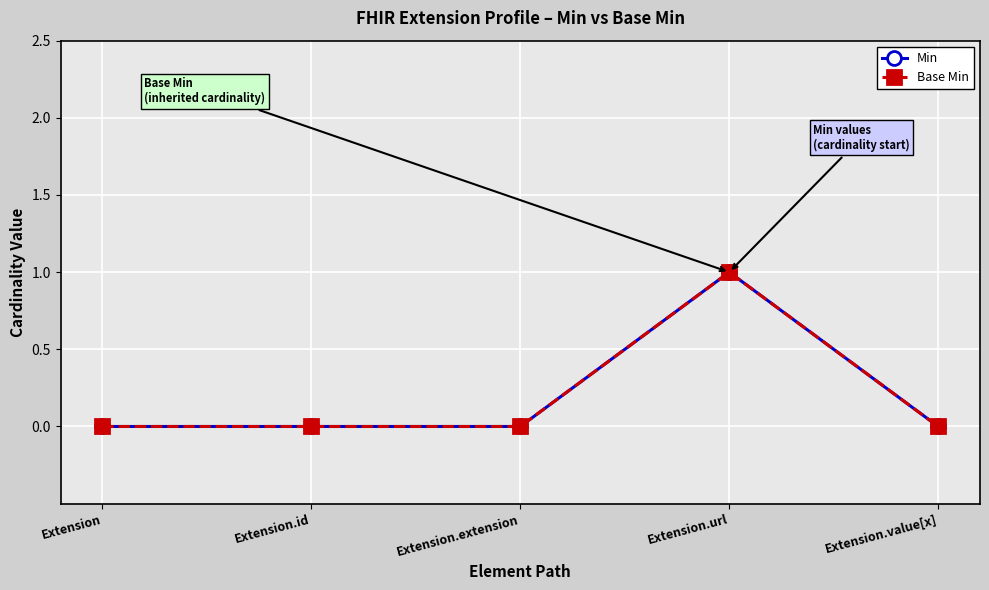

True or false: Base Min and Min cross at least once.

False